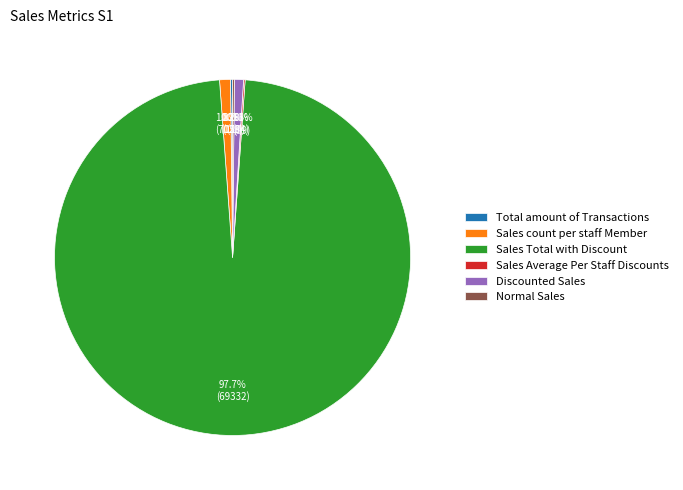

Which slice represents more than half of the pie?

Sales Total with Discount